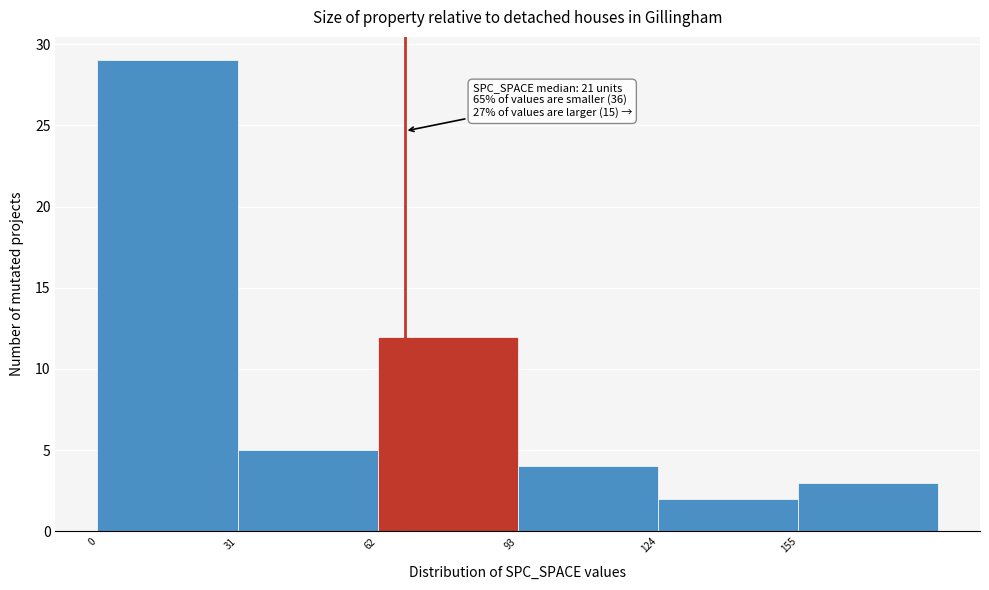

Over which range of the x-axis is the bar tallest?

0 to 31